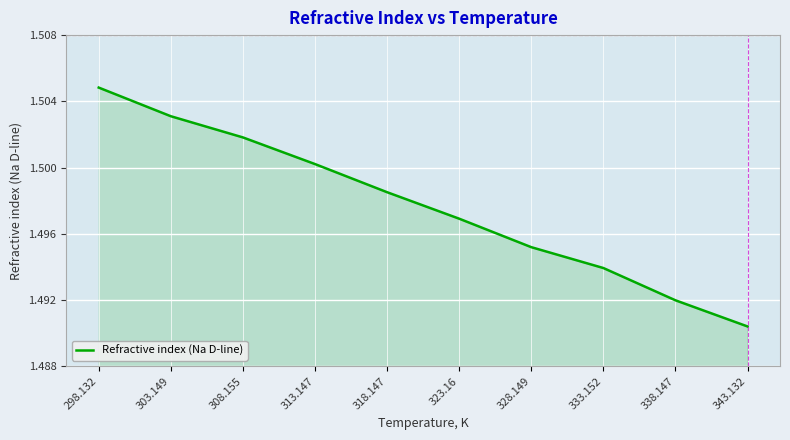

At which category does the chart reach its minimum across all series?

343.132